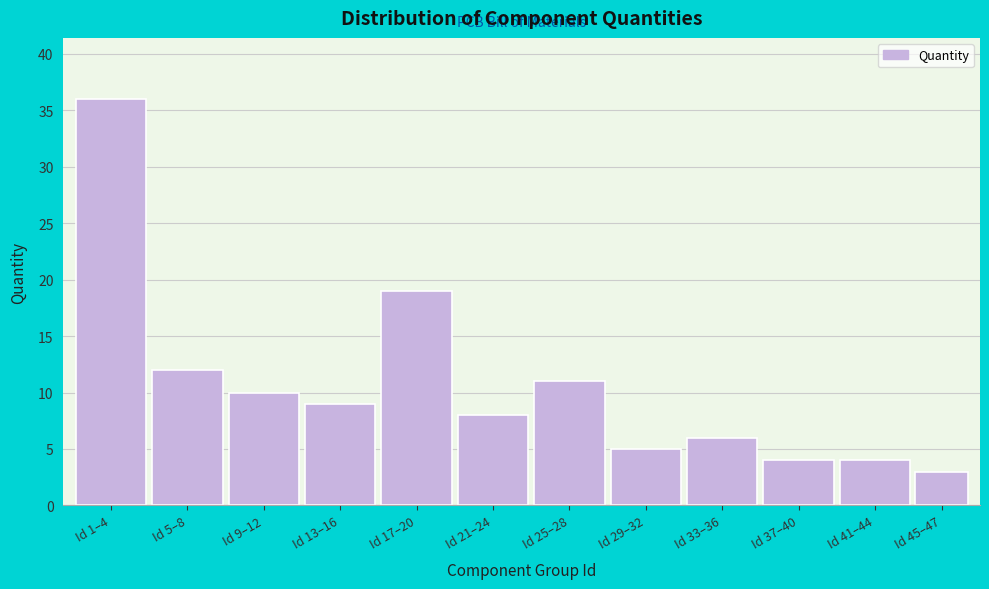

Reading right to left, list all the values displayed in this chart.

Id 45–47=3	Id 41–44=4	Id 37–40=4	Id 33–36=6	Id 29–32=5	Id 25–28=11	Id 21–24=8	Id 17–20=19	Id 13–16=9	Id 9–12=10	Id 5–8=12	Id 1–4=36